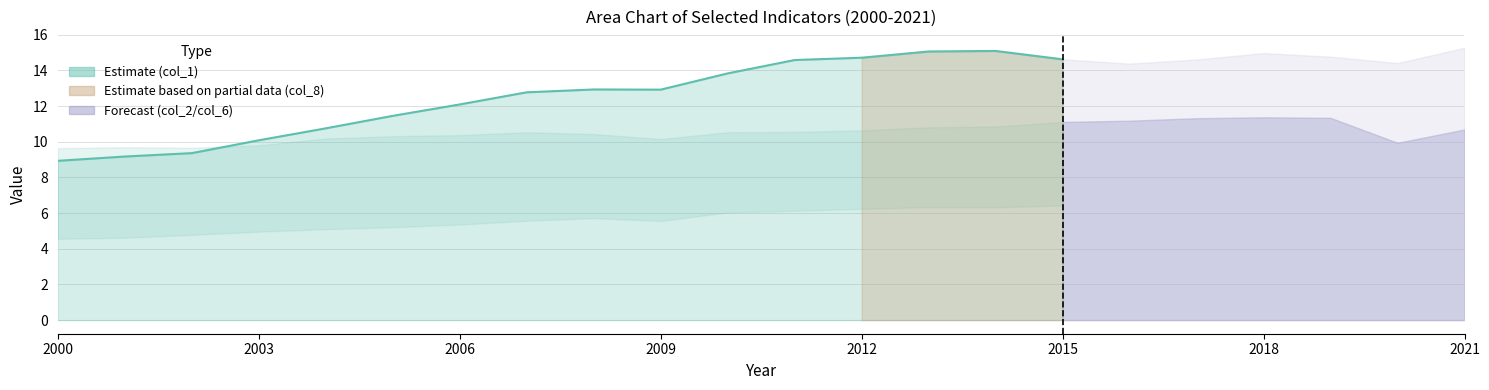

True or false: col_1 has a value of 8.9 at 2000.

True